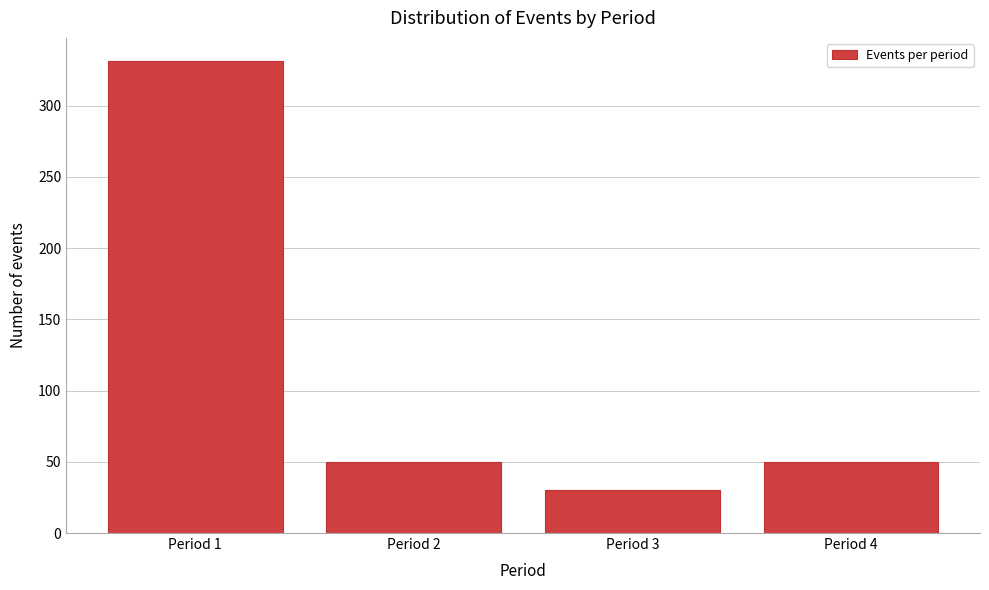

Reading right to left, transcribe all the data shown in this chart.

Period 4=50	Period 3=30	Period 2=50	Period 1=331